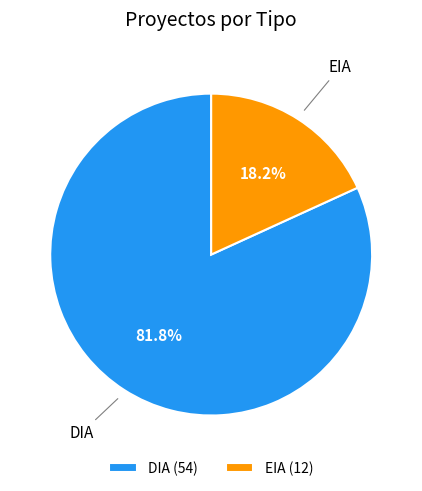

Is there a majority slice in this chart?

Yes